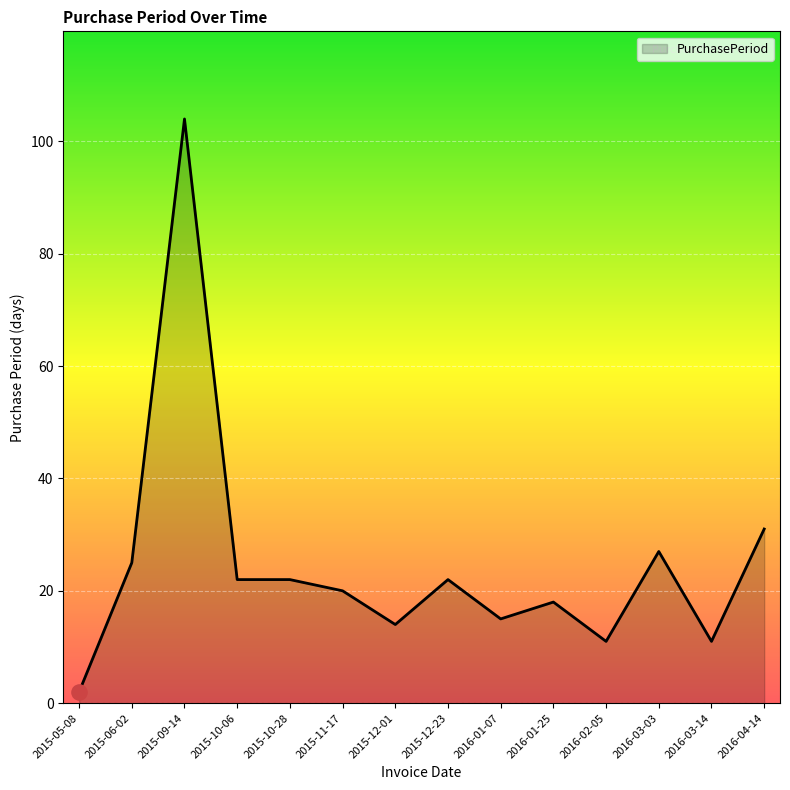

Which has a higher value, 2015-05-08 or 2016-04-14?

2016-04-14